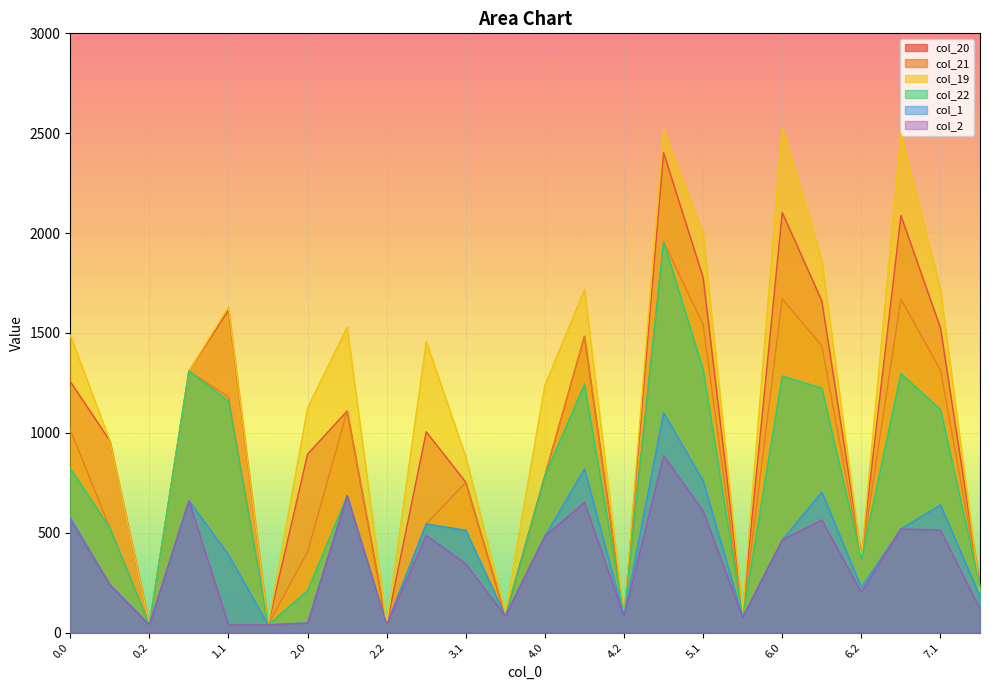

What is the label of the 4th point from the left?

1.0